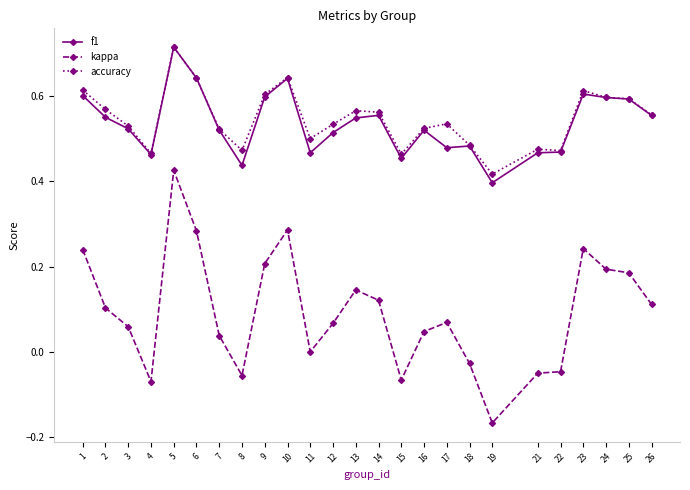

Where is the first local minimum for accuracy?

4